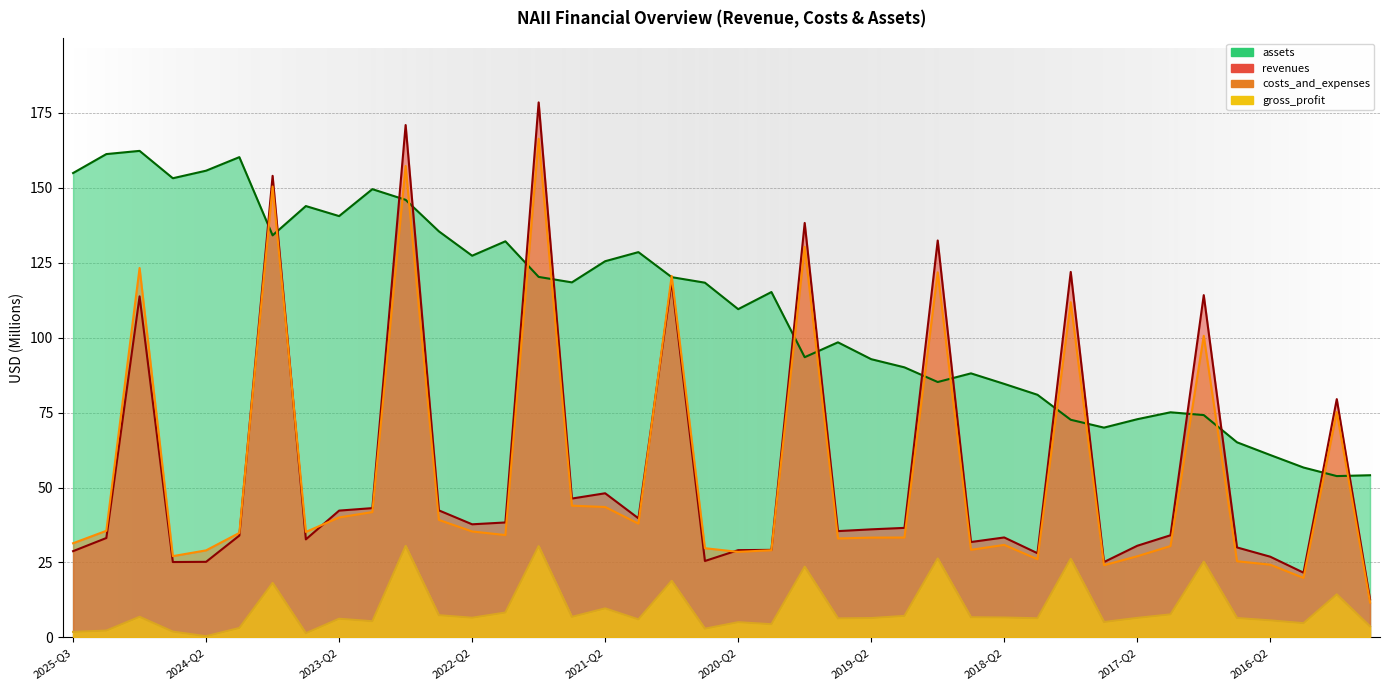

Which series has the largest total across all categories?

assets